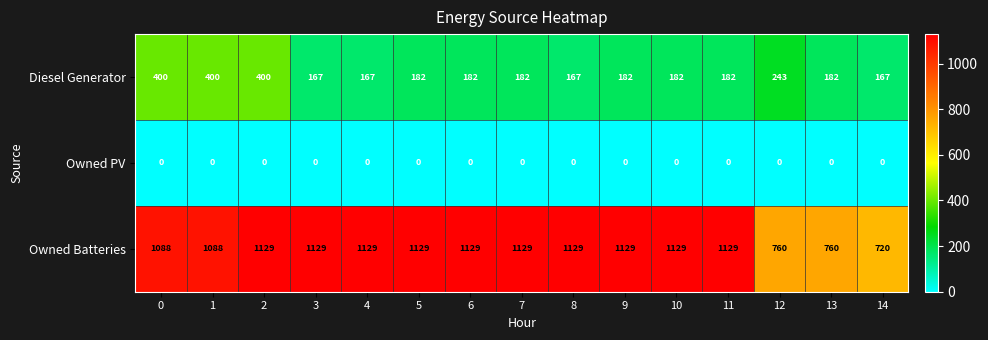

At how many categories does at least one series exceed 747?

14